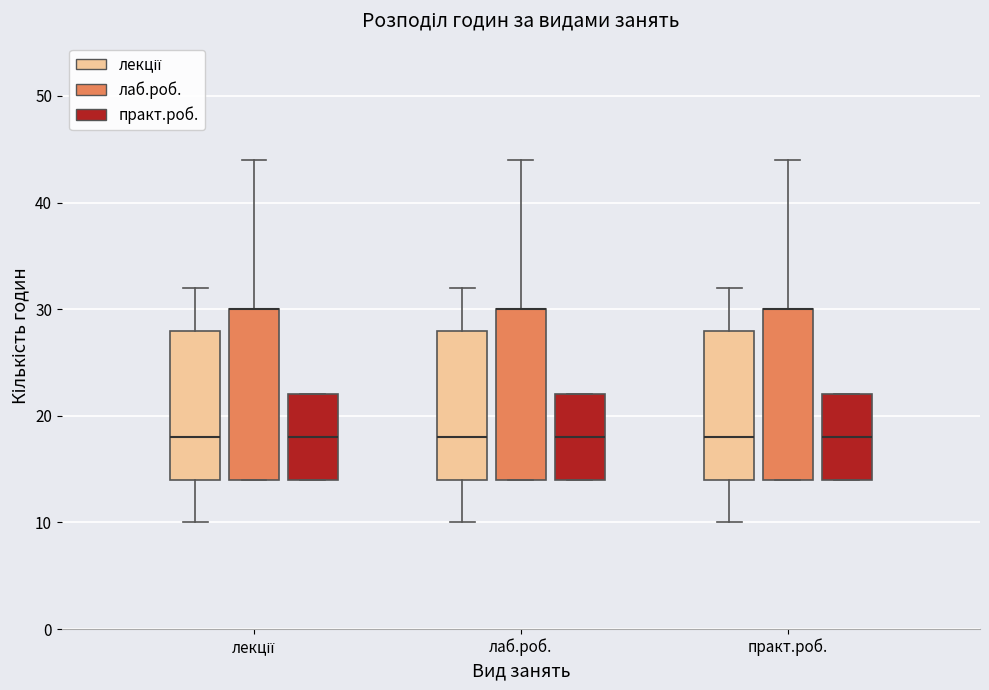

Reading left to right, read every box against the y-axis: the position of its median line, the range the box covers, and the ends of its whiskers. The values are not printed on the chart, so give them approximately, as read against the axis.

лекції (лекції): median 18, box 14 to 28, whiskers 10 to 32
лекції (лаб.роб.): median 30 (drawn on the box's upper edge), box 14 to 30, whiskers 14 to 44
лекції (практ.роб.): median 18, box 14 to 22, whiskers 14 to 22
лаб.роб. (лекції): median 18, box 14 to 28, whiskers 10 to 32
лаб.роб. (лаб.роб.): median 30 (drawn on the box's upper edge), box 14 to 30, whiskers 14 to 44
лаб.роб. (практ.роб.): median 18, box 14 to 22, whiskers 14 to 22
практ.роб. (лекції): median 18, box 14 to 28, whiskers 10 to 32
практ.роб. (лаб.роб.): median 30 (drawn on the box's upper edge), box 14 to 30, whiskers 14 to 44
практ.роб. (практ.роб.): median 18, box 14 to 22, whiskers 14 to 22